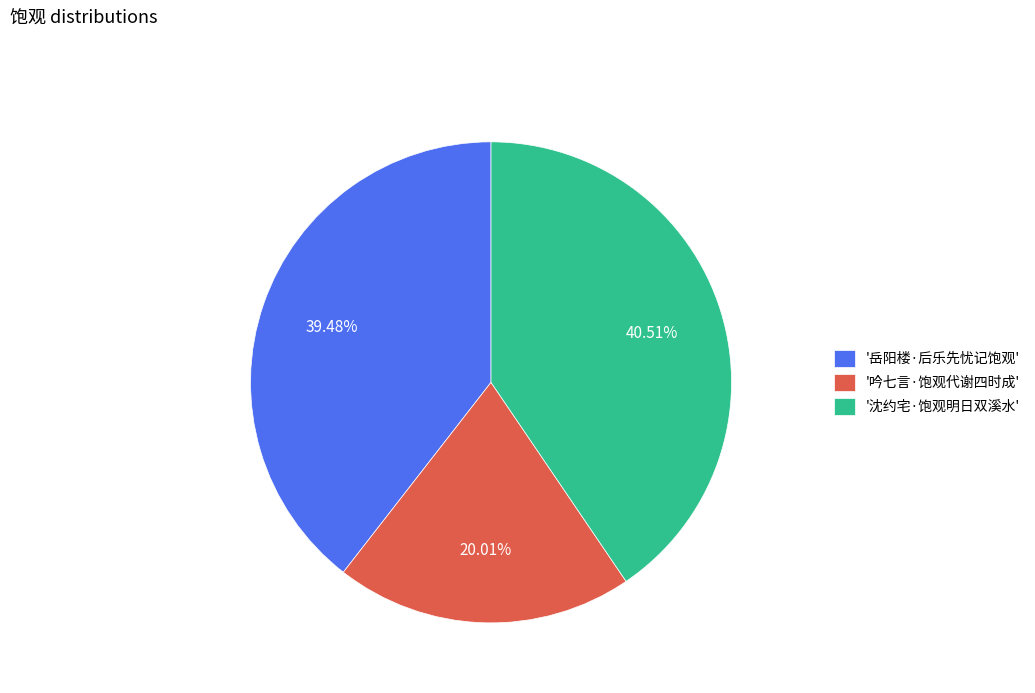

Which has a higher value, '岳阳楼·后乐先忧记饱观' or '沈约宅·饱观明日双溪水'?

'沈约宅·饱观明日双溪水'